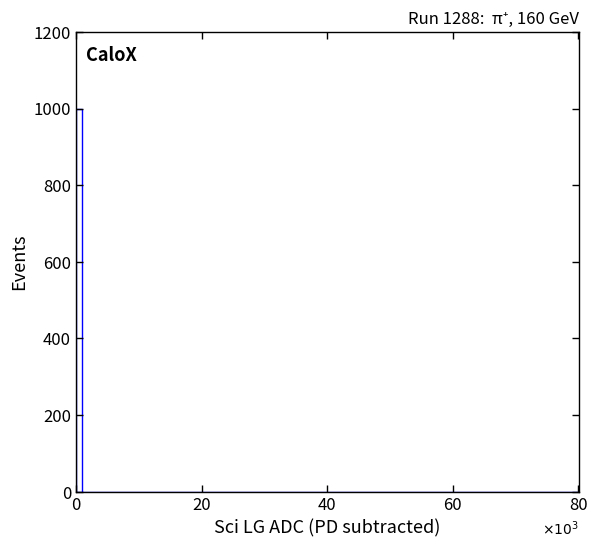

Read against the x-axis, roughly where is the centre of the tallest bar?

0